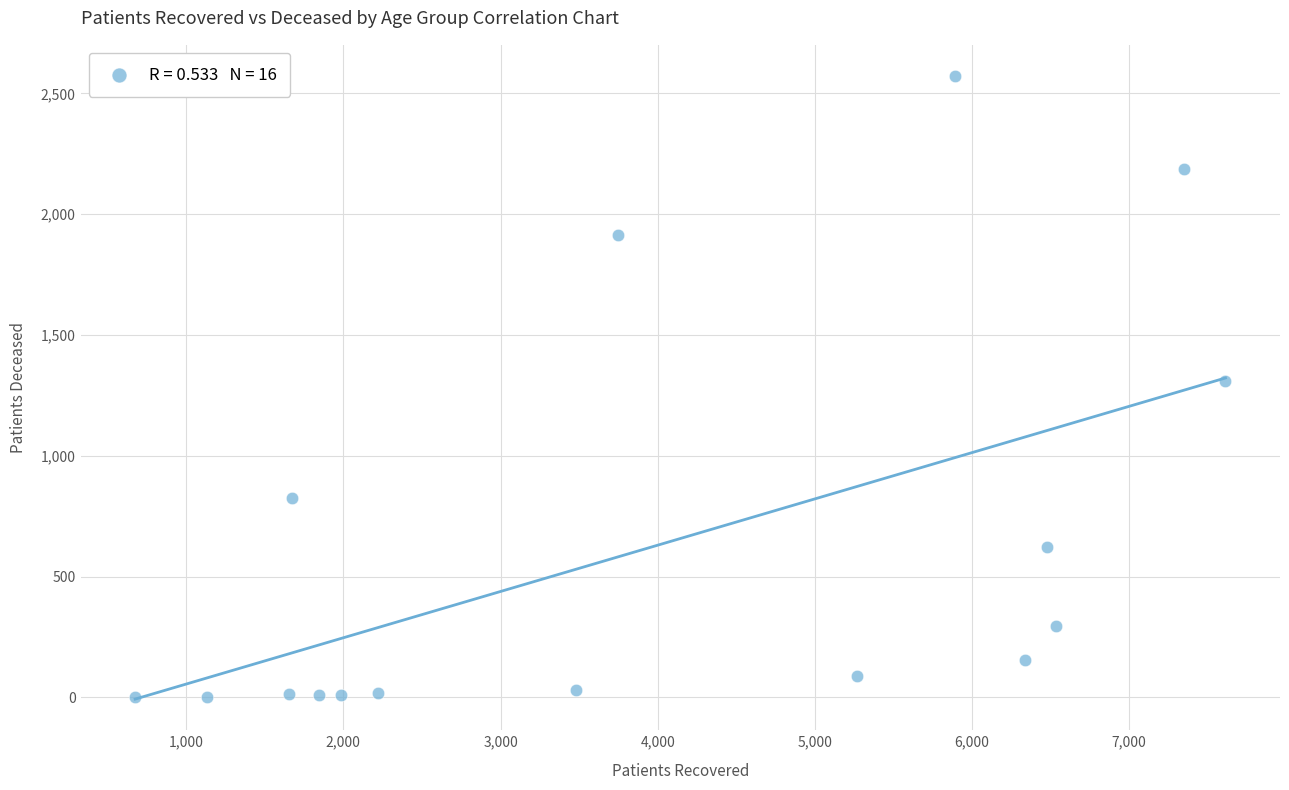

What is the range of X values (max minus min)?

6938